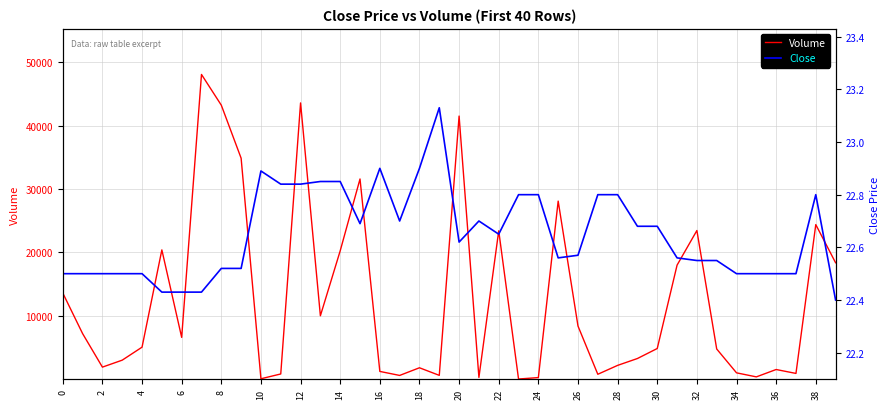

What is the difference between the maximum and minimum values in the Close series?

0.7